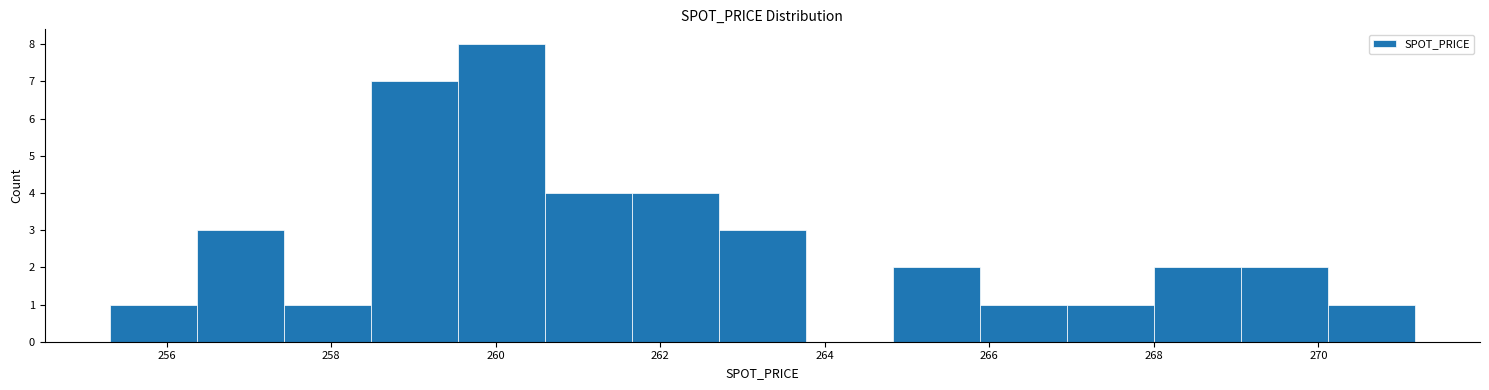

Reading left to right, list every bar in this chart as the range it spans on the x-axis followed by its height. Neither the bar edges nor the heights are printed on the chart, so give them approximately, as read against the axes.

255.4 to 256.4: 1
256.4 to 257.4: 3
257.4 to 258.4: 1
258.4 to 259.6: 7
259.6 to 260.6: 8
260.6 to 261.6: 4
261.6 to 262.8: 4
262.8 to 263.8: 3
263.8 to 264.8: 0
264.8 to 265.8: 2
265.8 to 267.0: 1
267.0 to 268.0: 1
268.0 to 269.0: 2
269.0 to 270.2: 2
270.2 to 271.2: 1